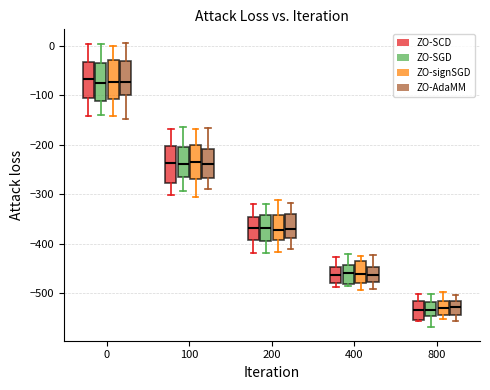

Where is the upper edge of the box for 800 (ZO-SGD) on the y-axis? The values are not printed on the chart, so give them approximately, as read against the axis.

-520